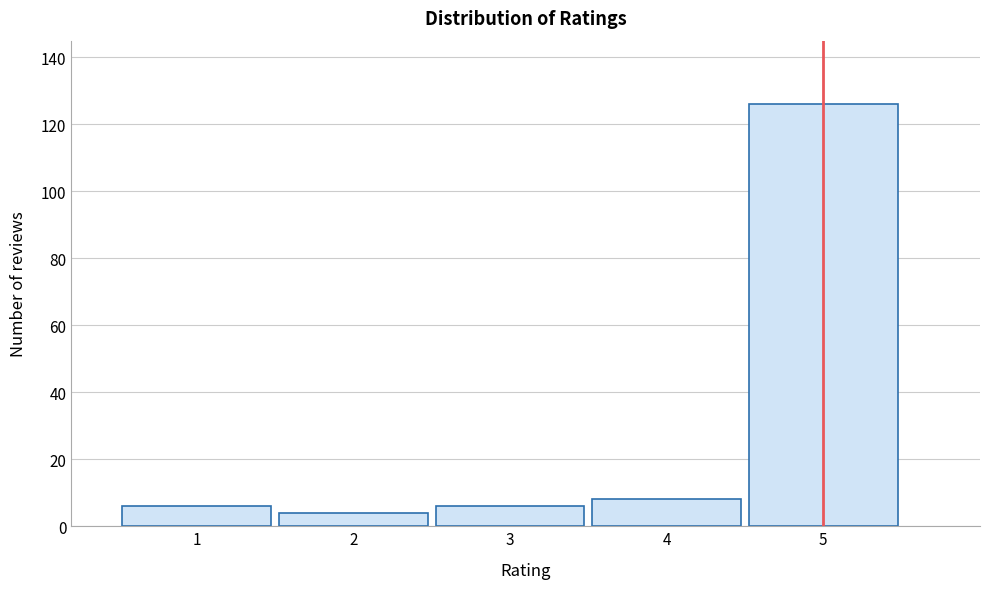

Reading left to right, list every bar in this chart as the range it spans on the x-axis followed by its height. The values are not printed on the chart, so give them approximately, as read against the axis.

0.5 to 1.5: 6
1.5 to 2.5: 4
2.5 to 3.5: 6
3.5 to 4.5: 8
4.5 to 5.5: 126